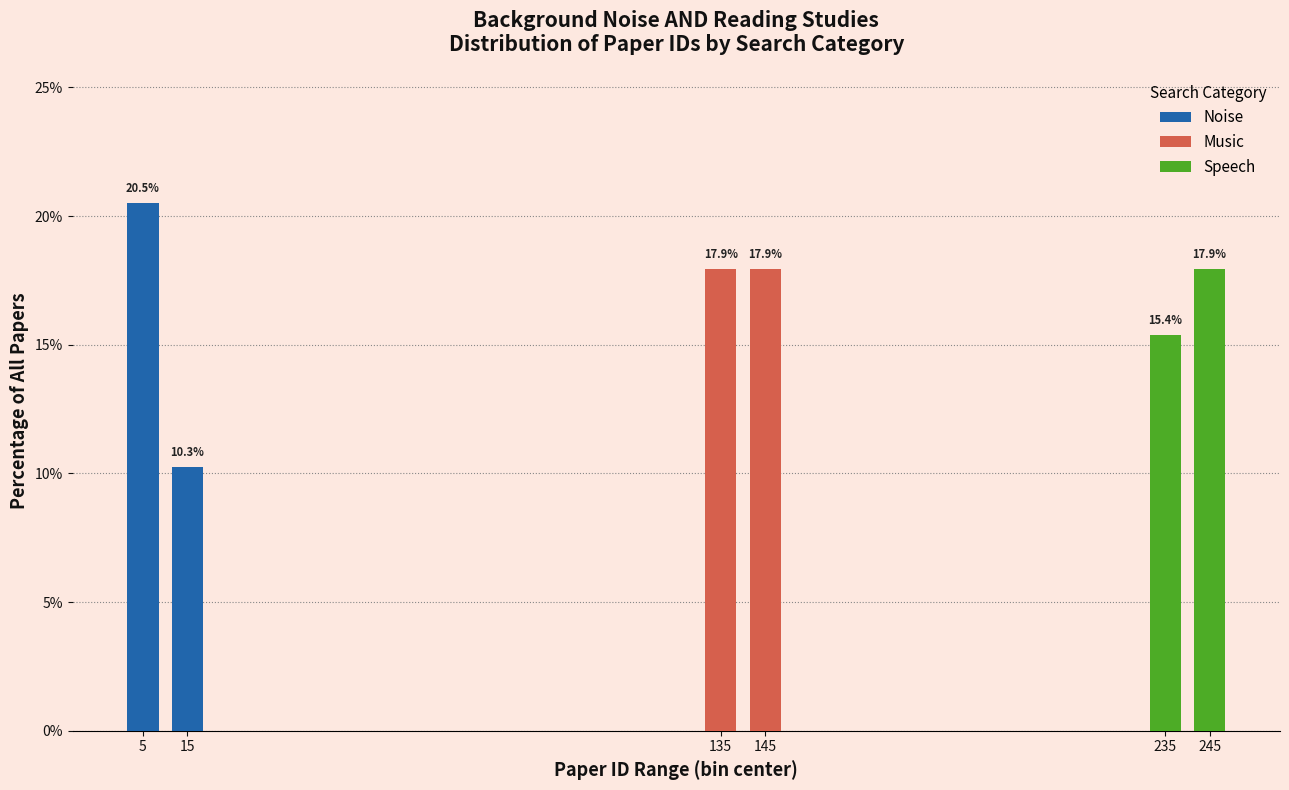

Reading right to left, what are the values for Noise?

245=0.0	235=0.0	145=0.0	135=0.0	15=10.3	5=20.5